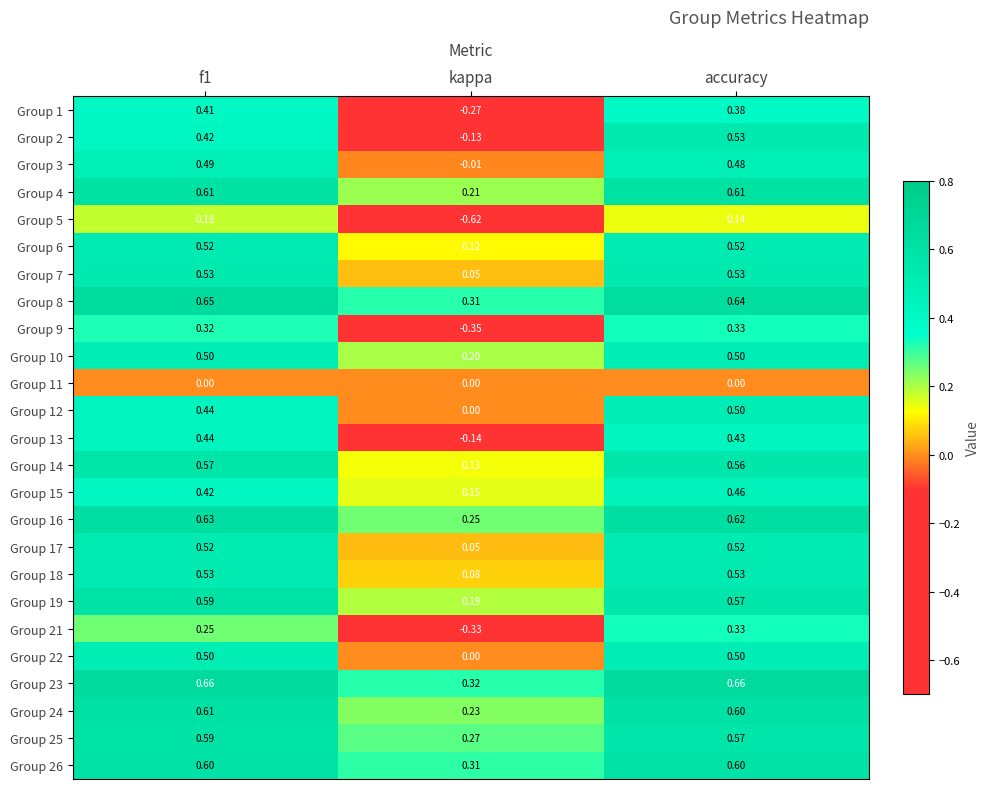

Where is Group 1 nearest to the value 0?

kappa